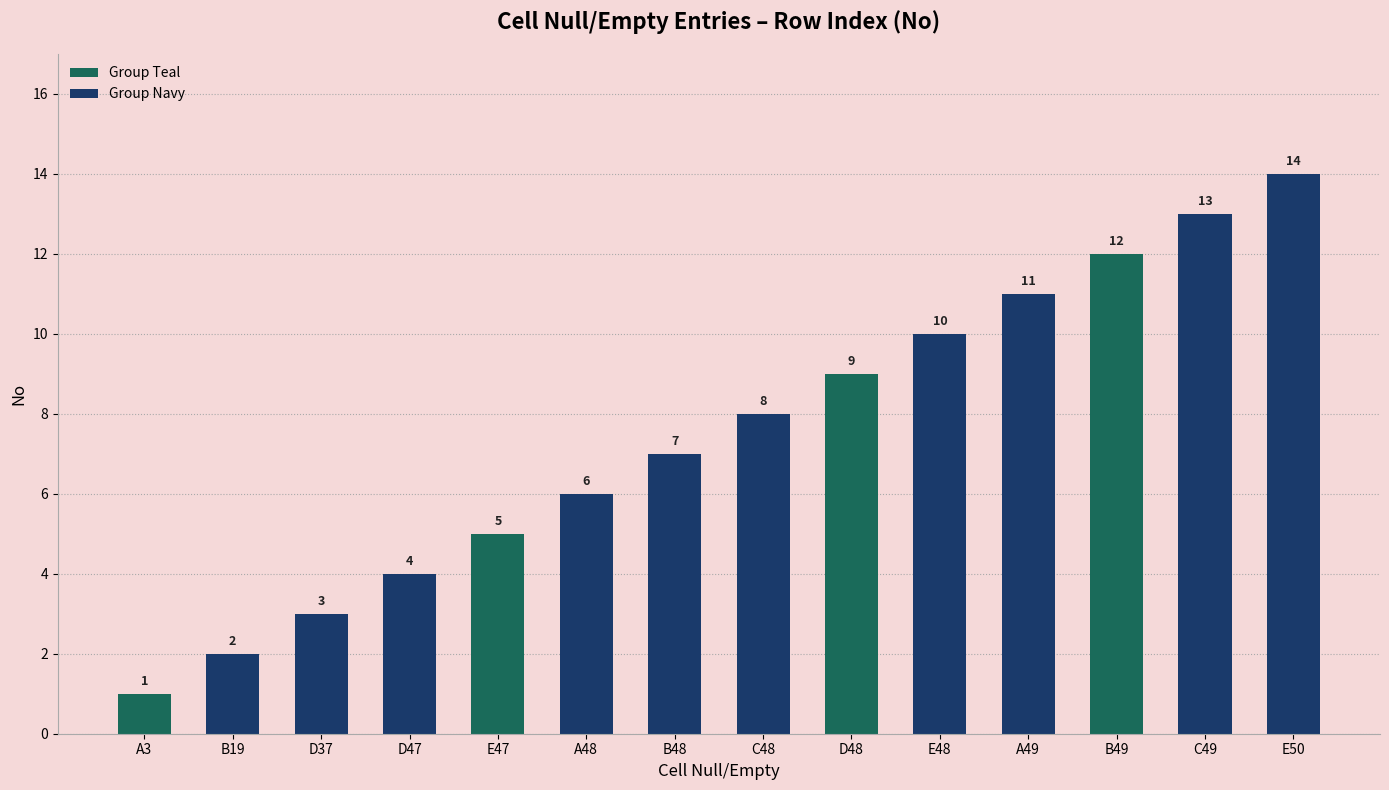

What is the label of the 7th bar from the left?

B48